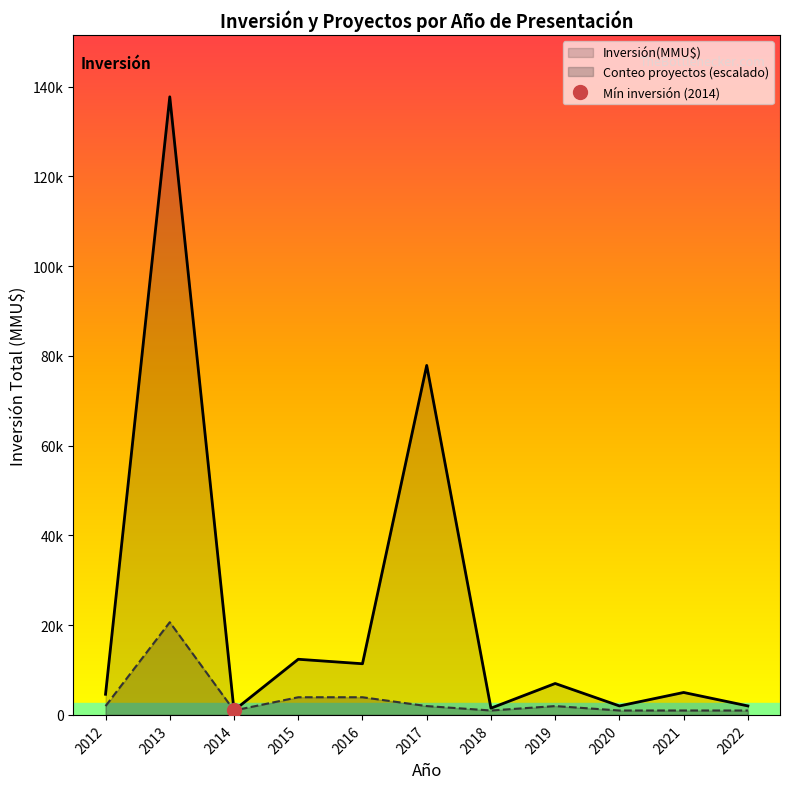

How many interior local peaks does the Inversión(MMU$) series have?

5